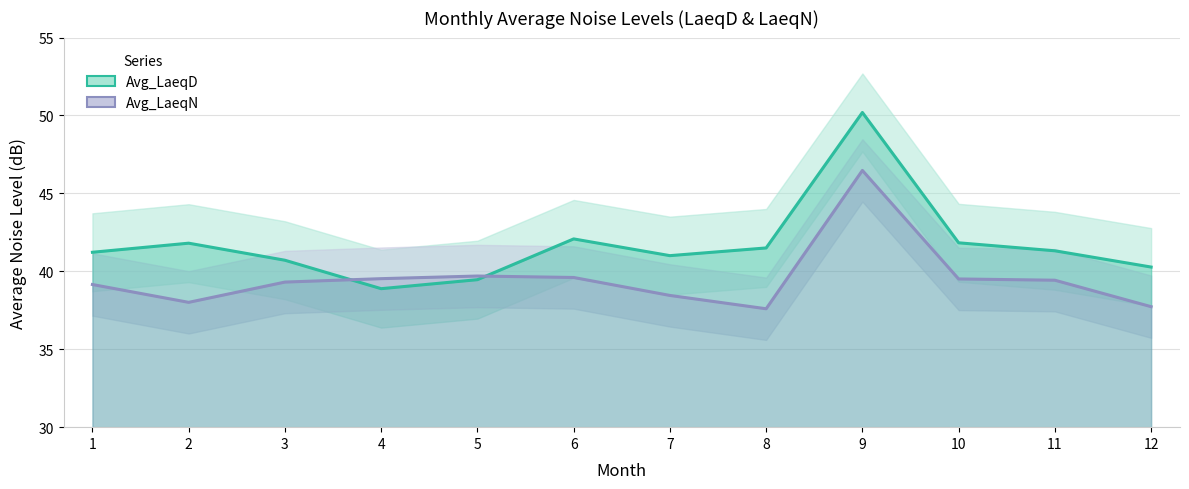

True or false: Avg_LaeqD and Avg_LaeqN cross at least once.

True